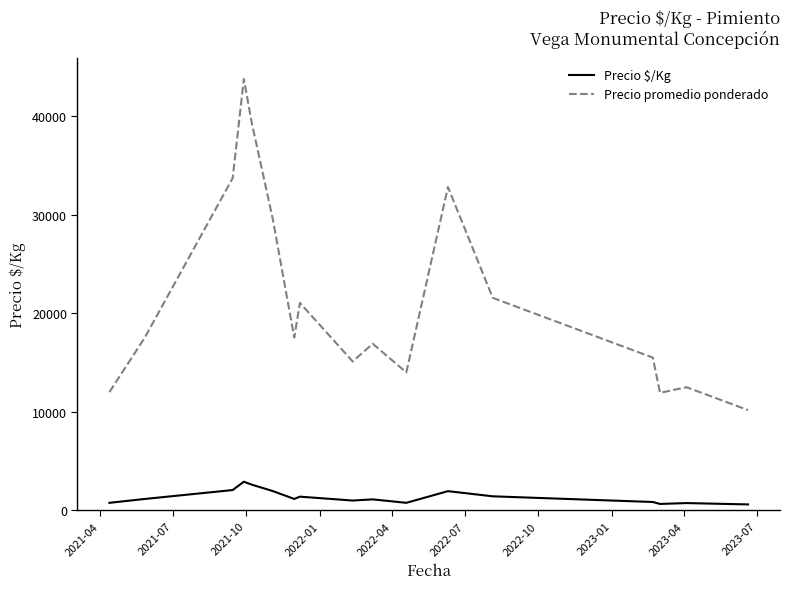

True or false: Precio $/Kg and Precio promedio ponderado cross at least once.

False